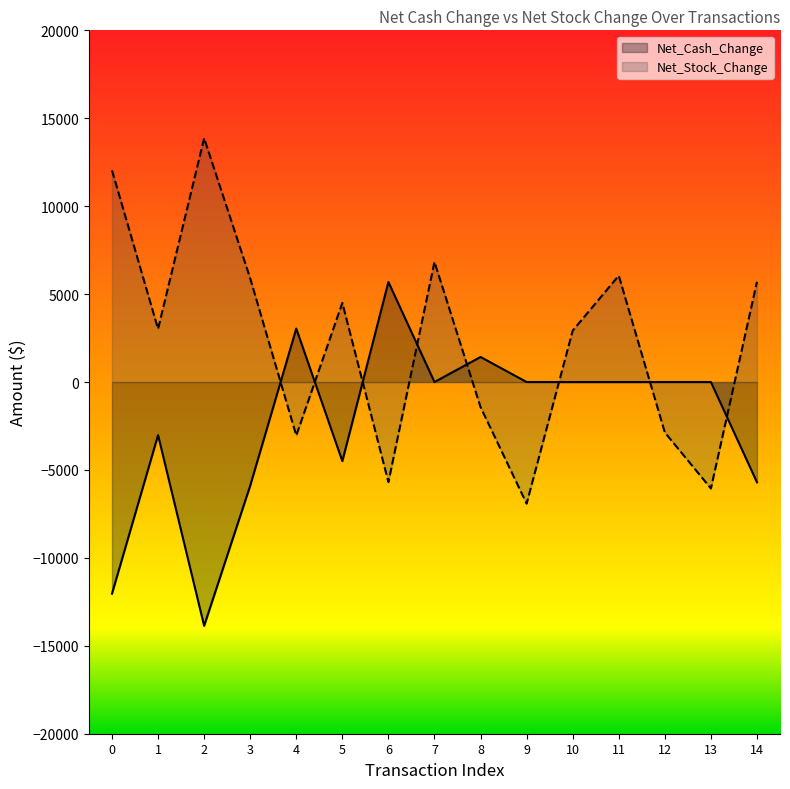

The value of Net_Cash_Change at 10 is -6729.2. True or false?

False